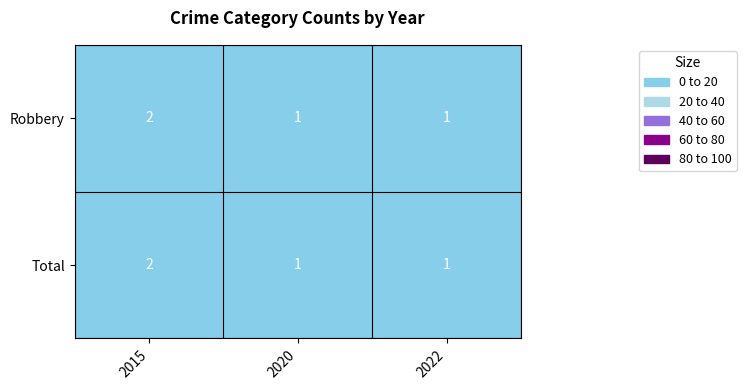

The value of Robbery at 2022 is 1. True or false?

True